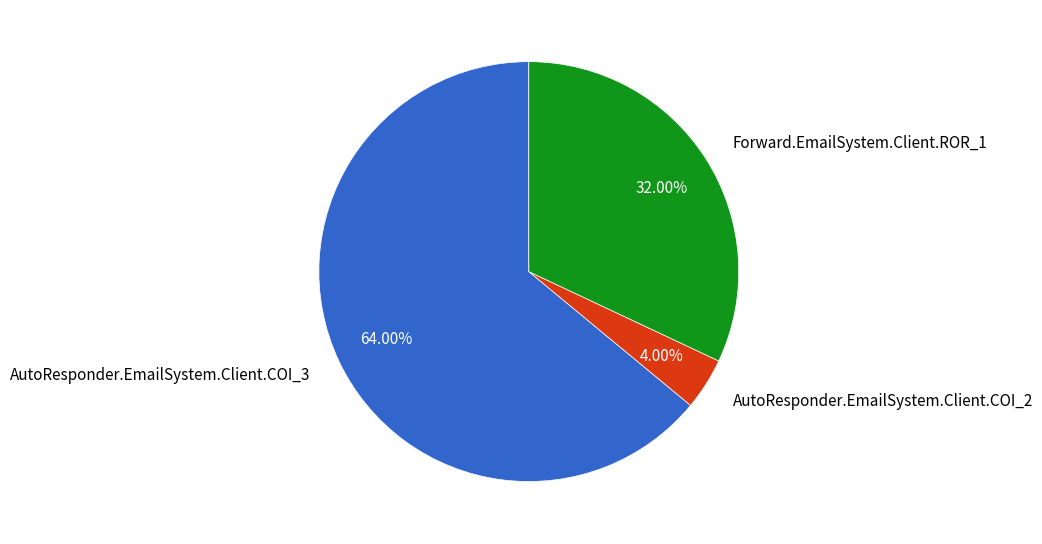

How many segments does this pie chart have?

3